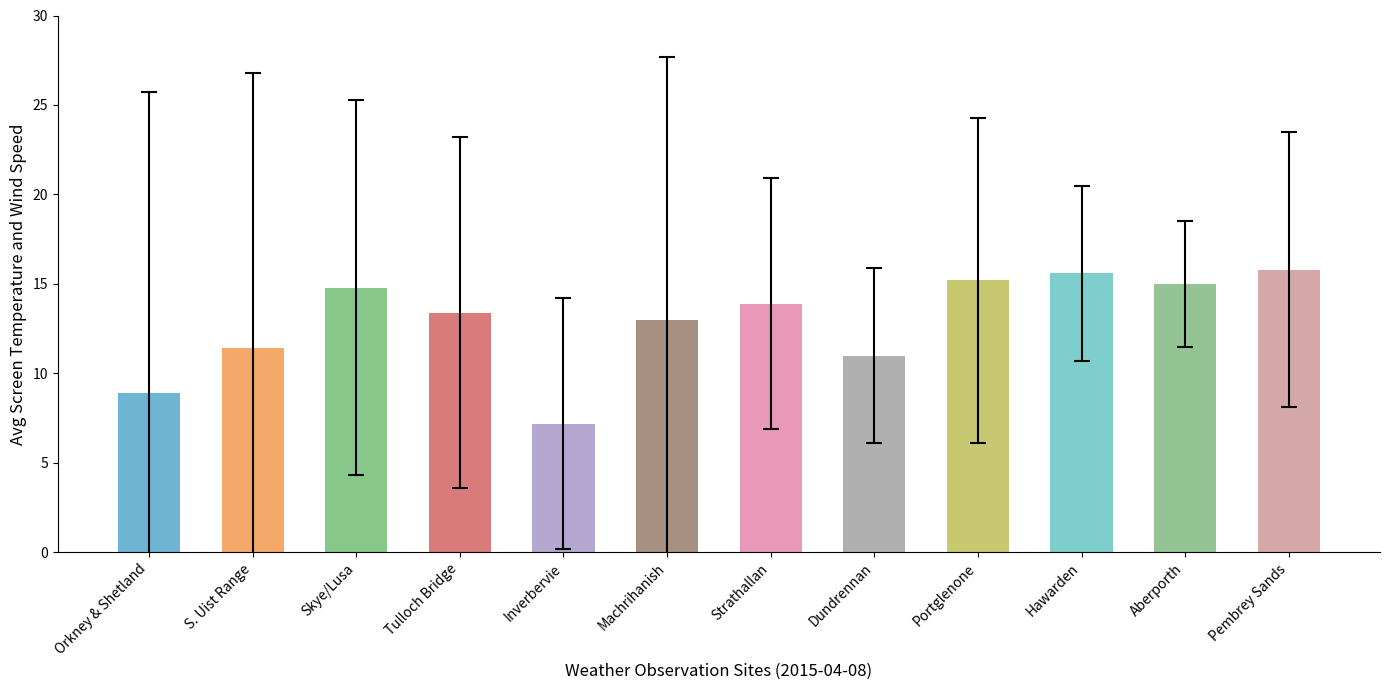

The value at Portglenone is 4.7. True or false?

False